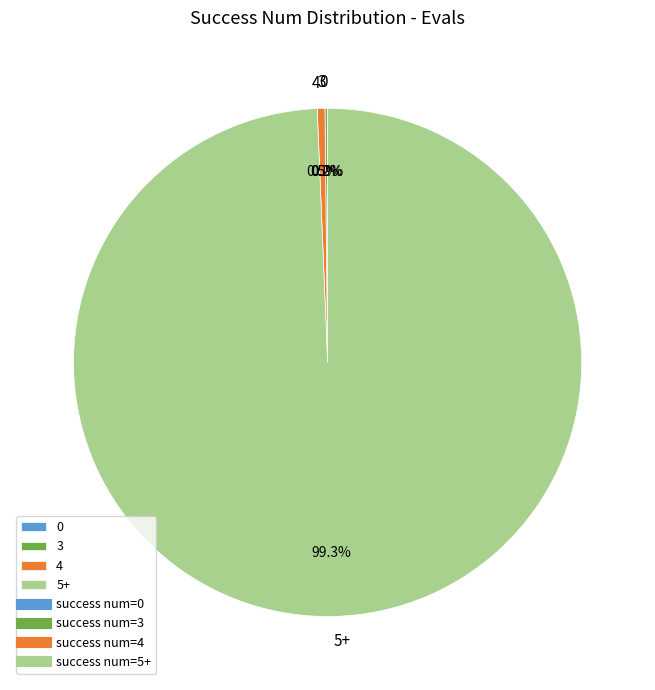

Does any single category account for the majority?

Yes